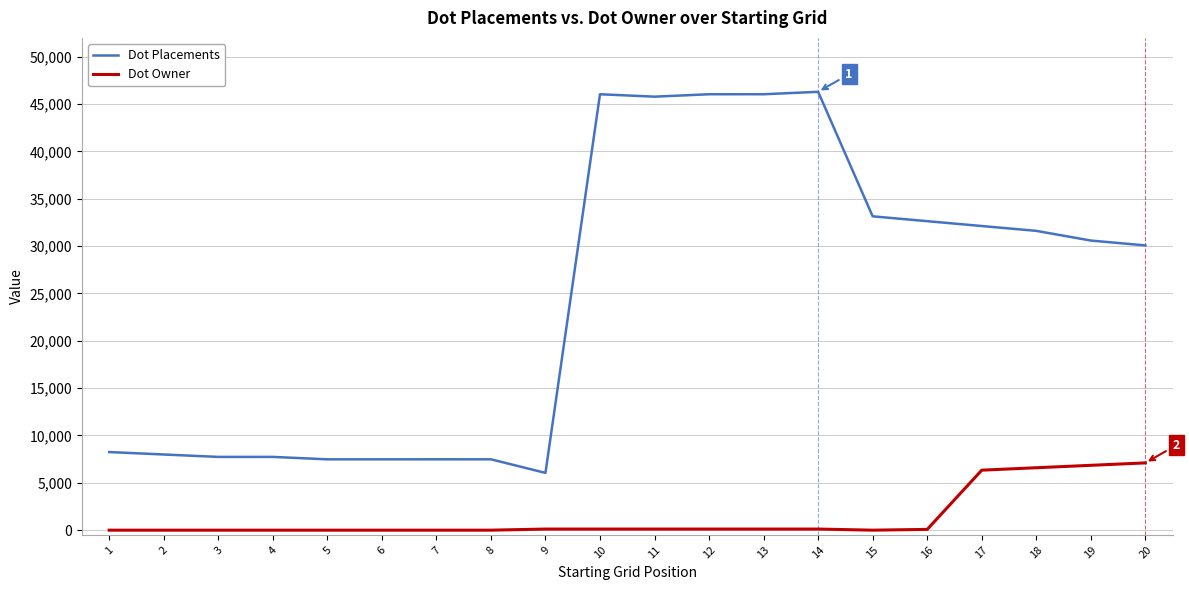

What is the difference between the maximum and minimum values in the Dot Owner series?

7106